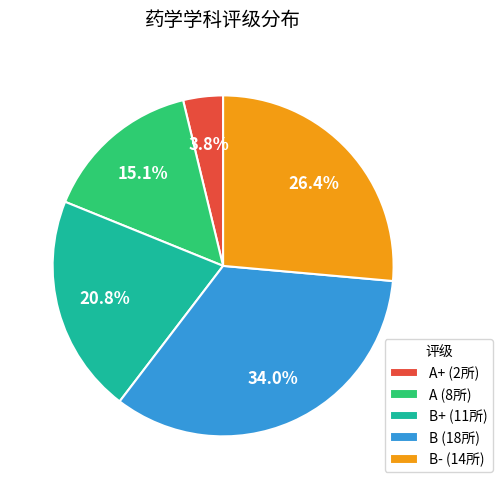

Count the number of slices in the pie.

5